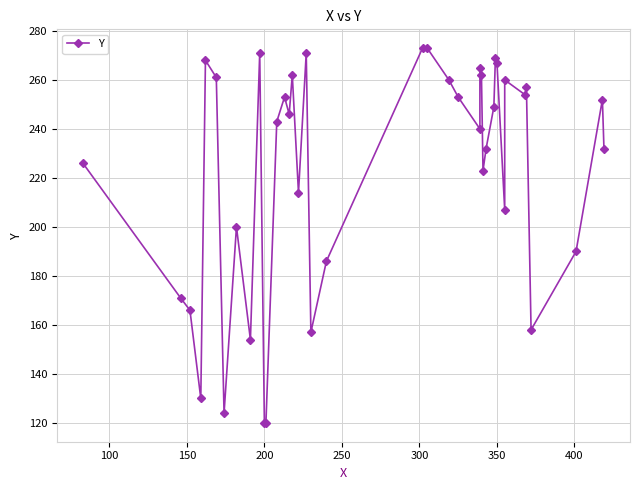

What is the value of the 31st point from the left?

269